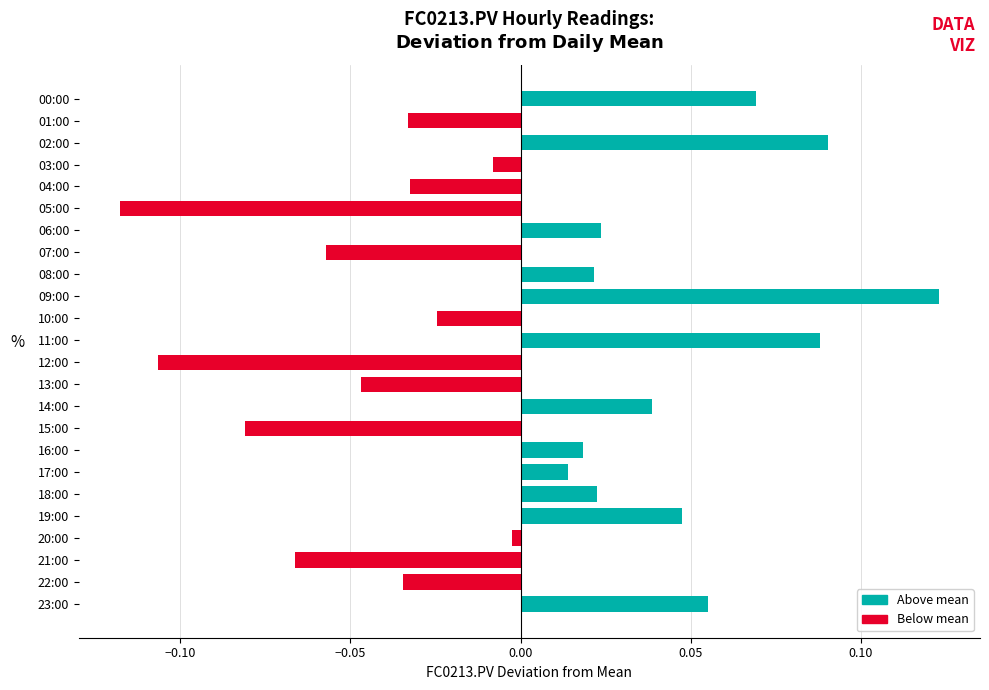

The value at 10:00 is -0.0. True or false?

True